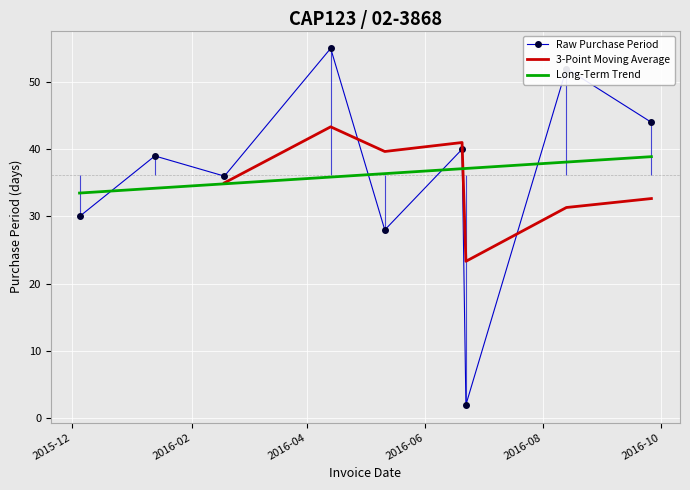

Count the number of categories in the chart.

9